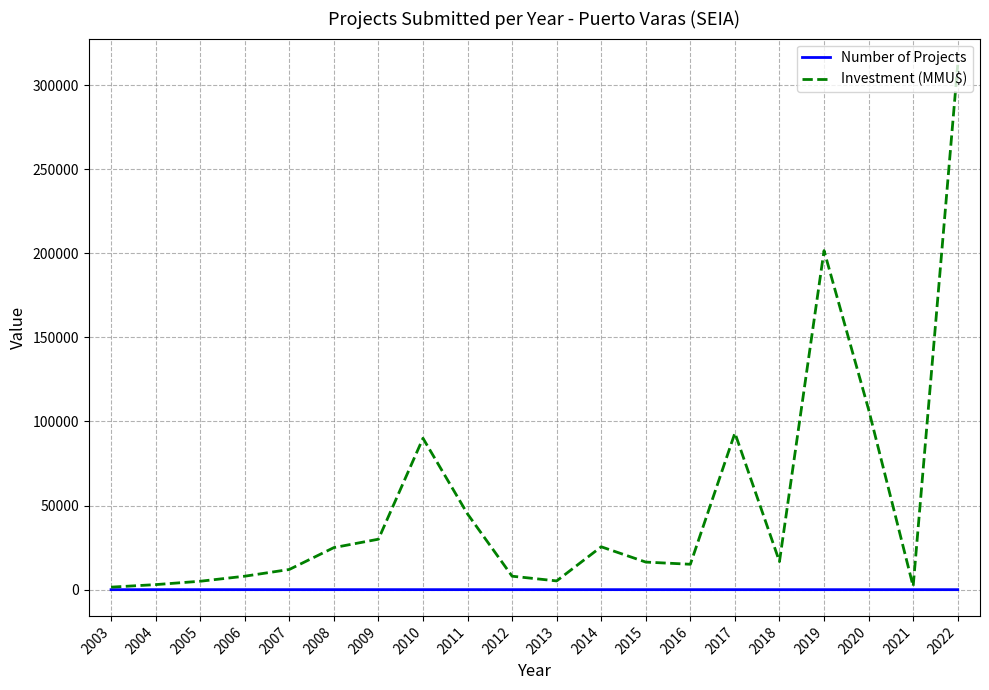

At which category is the sum across all series the highest?

2022